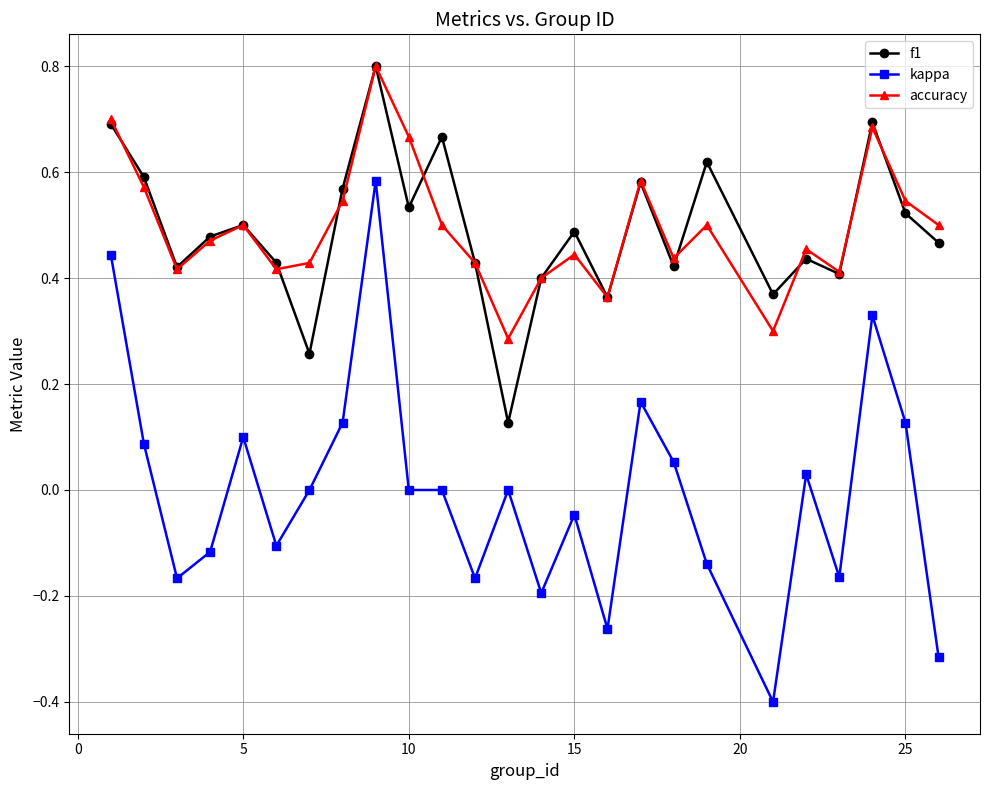

In accuracy, how many points are higher than both neighbors (excluding endpoints)?

7